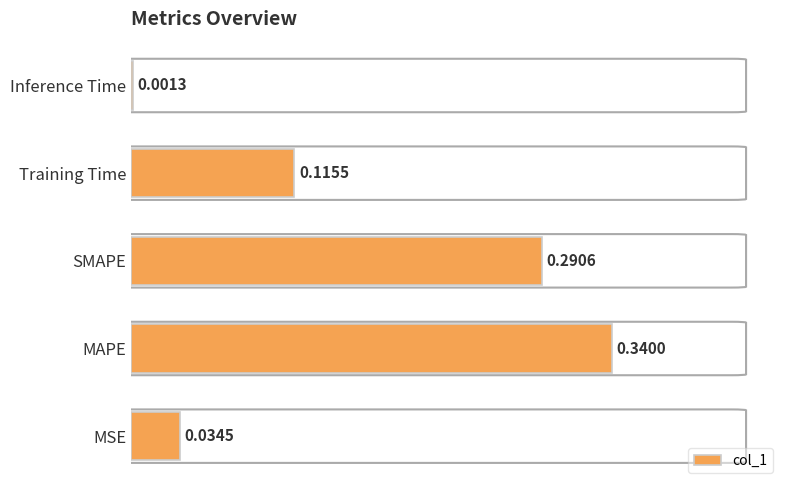

Which label corresponds to the largest value in the chart?

MAPE